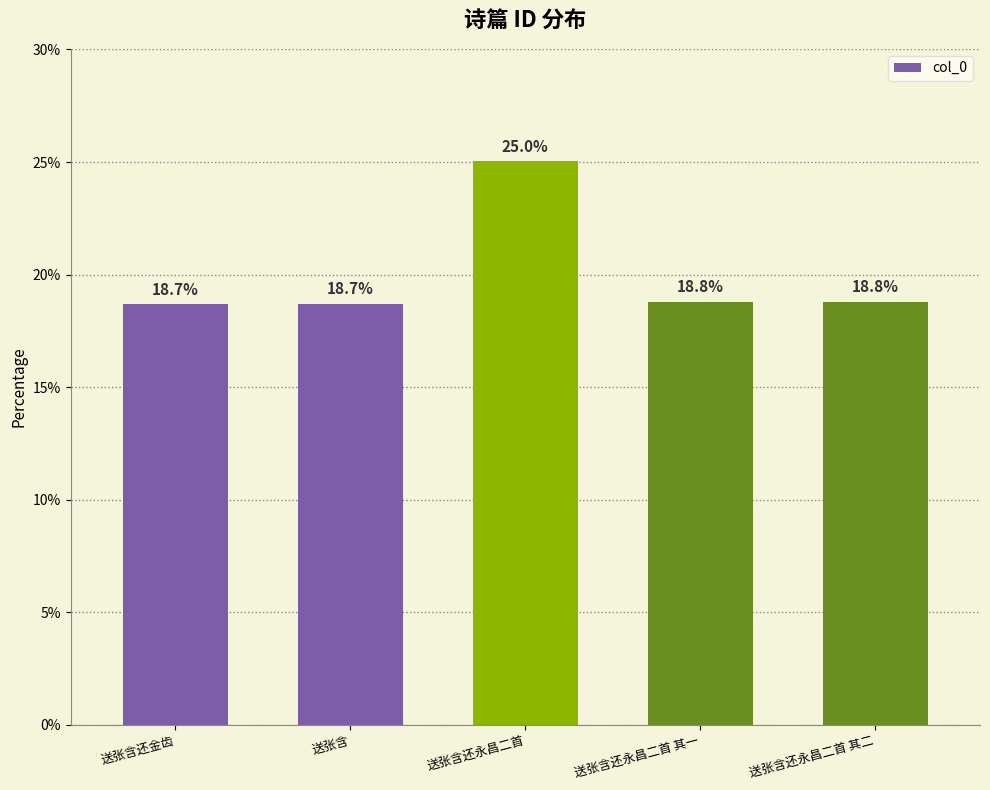

What is the greatest value displayed?

25.0